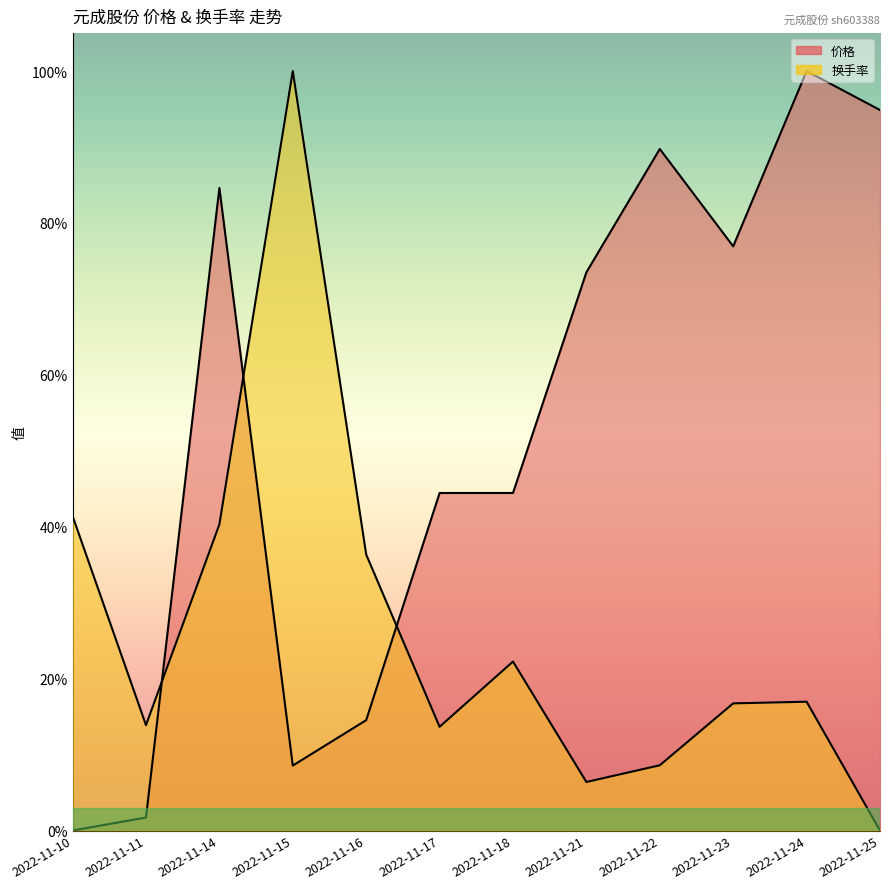

True or false: 换手率 and 价格 intersect in this chart.

True